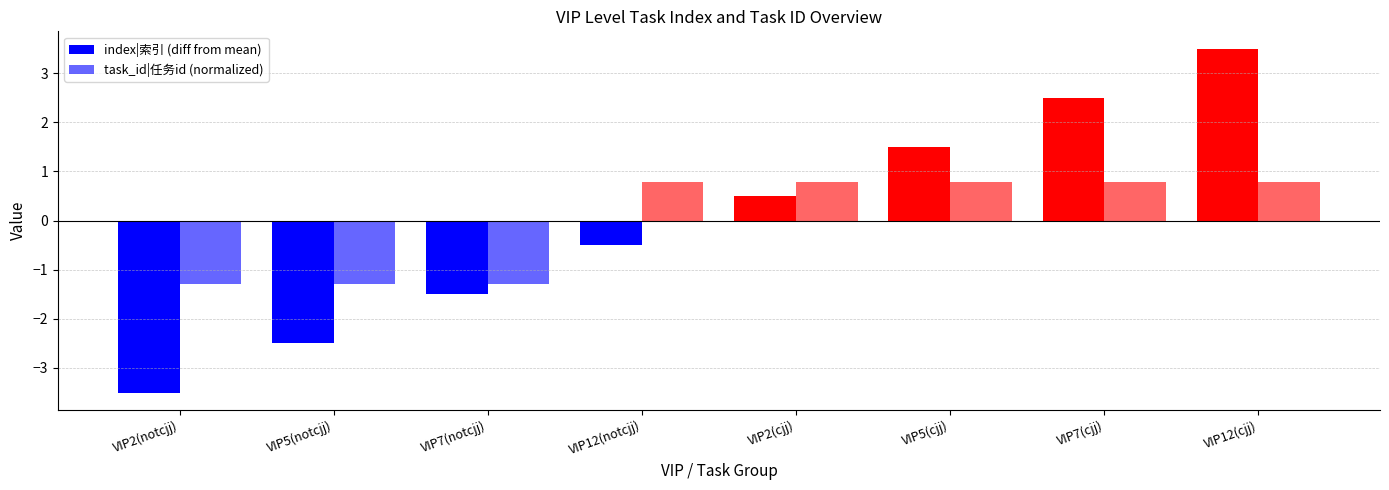

The value of index|索引 (diff from mean) at VIP12(cjj) is 5.4. True or false?

False